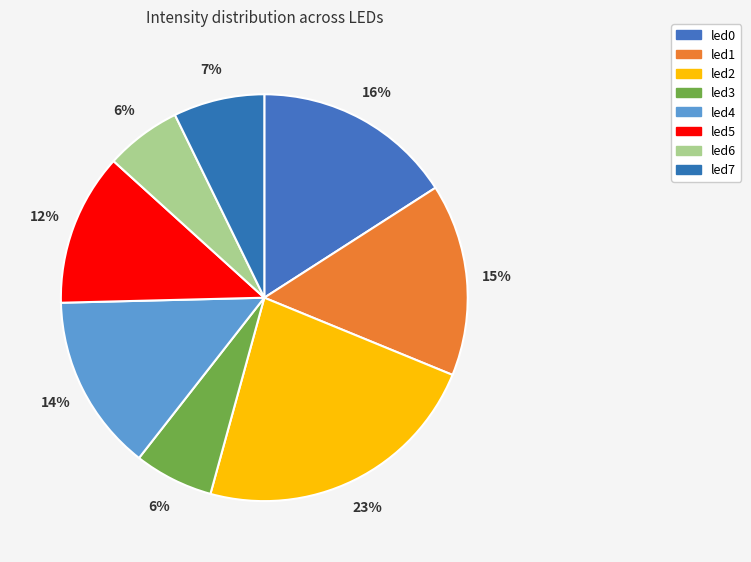

Does led1 represent more than half of the total?

No